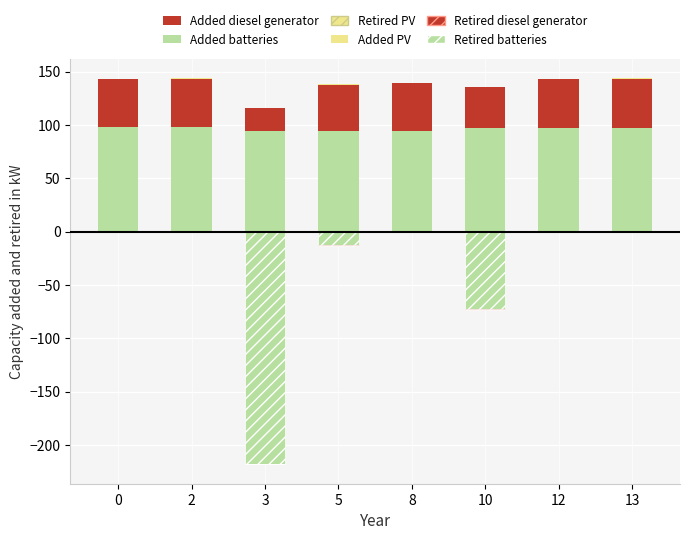

At how many categories does at least one series exceed -86?

8